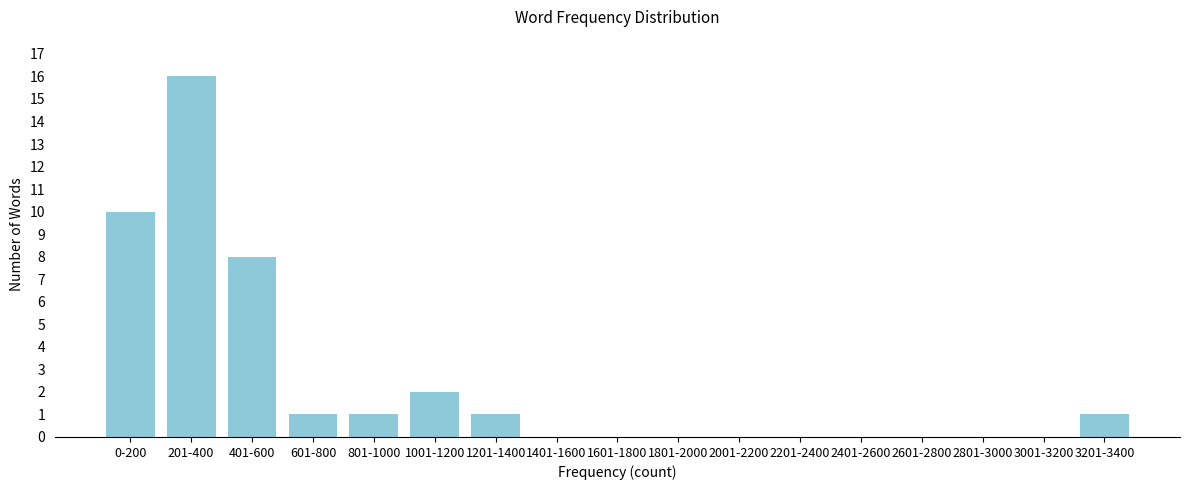

Reading left to right, list all the values displayed in this chart.

0-200=10	201-400=16	401-600=8	601-800=1	801-1000=1	1001-1200=2	1201-1400=1	1401-1600=0	1601-1800=0	1801-2000=0	2001-2200=0	2201-2400=0	2401-2600=0	2601-2800=0	2801-3000=0	3001-3200=0	3201-3400=1